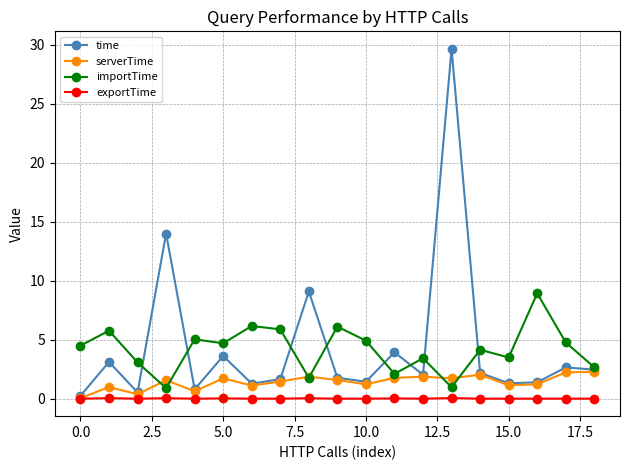

What is the value of the importTime point at the 16th from the left?

3.5